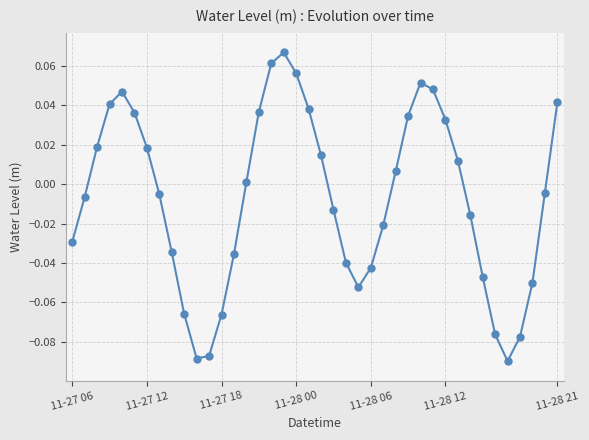

True or false: the data has more than 0 interior local peaks.

True